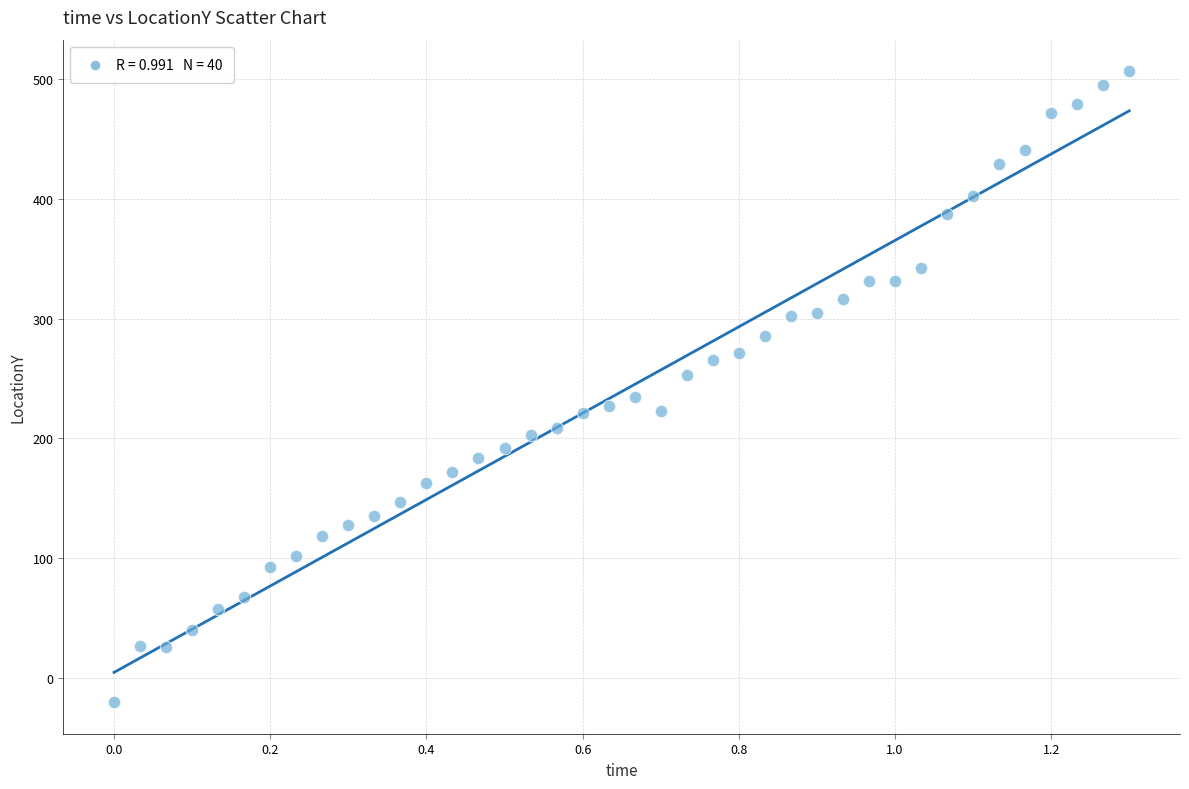

What is the range of Y values (max minus min)?

526.5